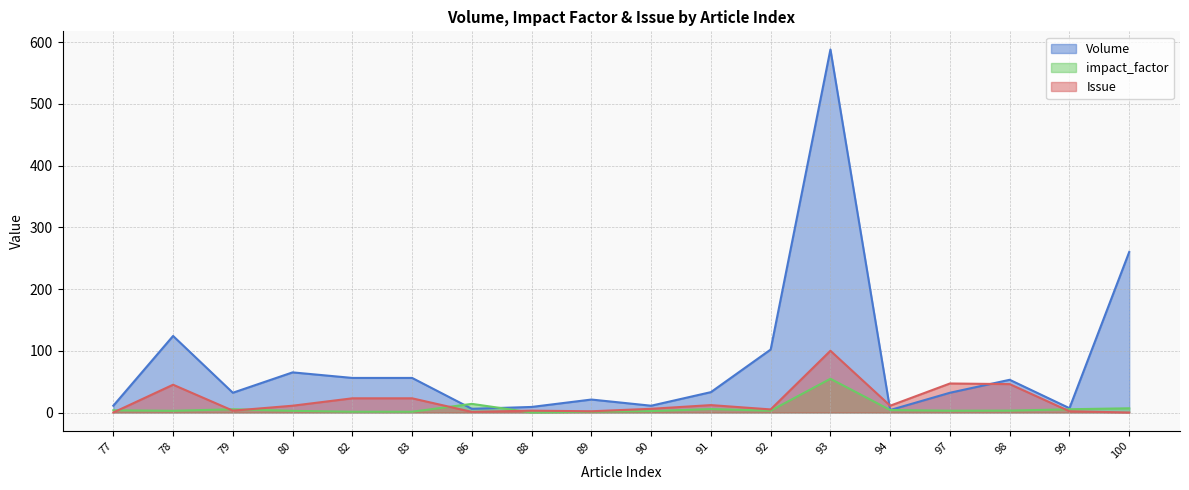

What is the difference between the highest and lowest values at 86?

13.0